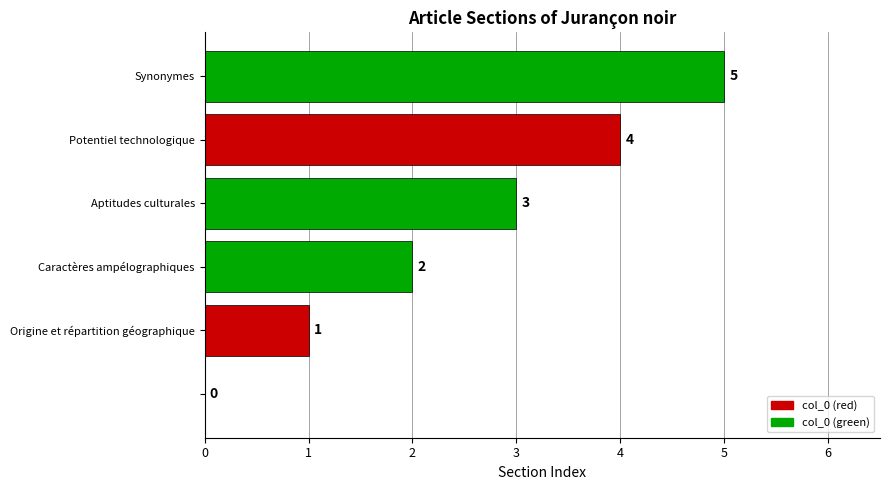

What is the greatest value displayed?

5